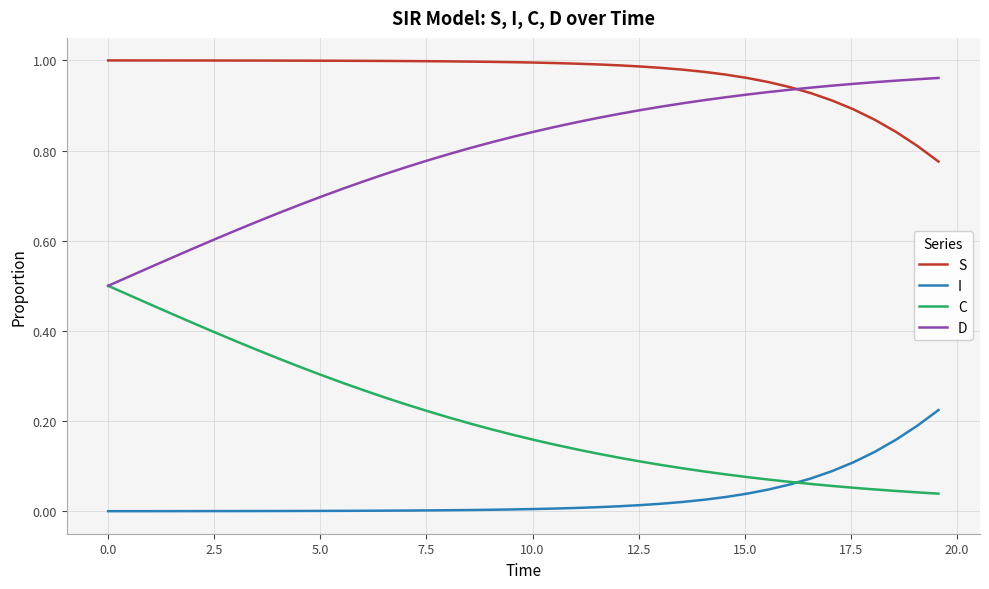

True or false: I and D cross at least once.

False